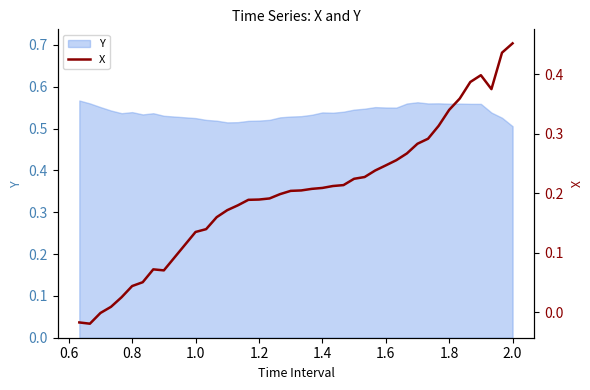

How many points are higher than both their immediate neighbors (excluding endpoints)?

2